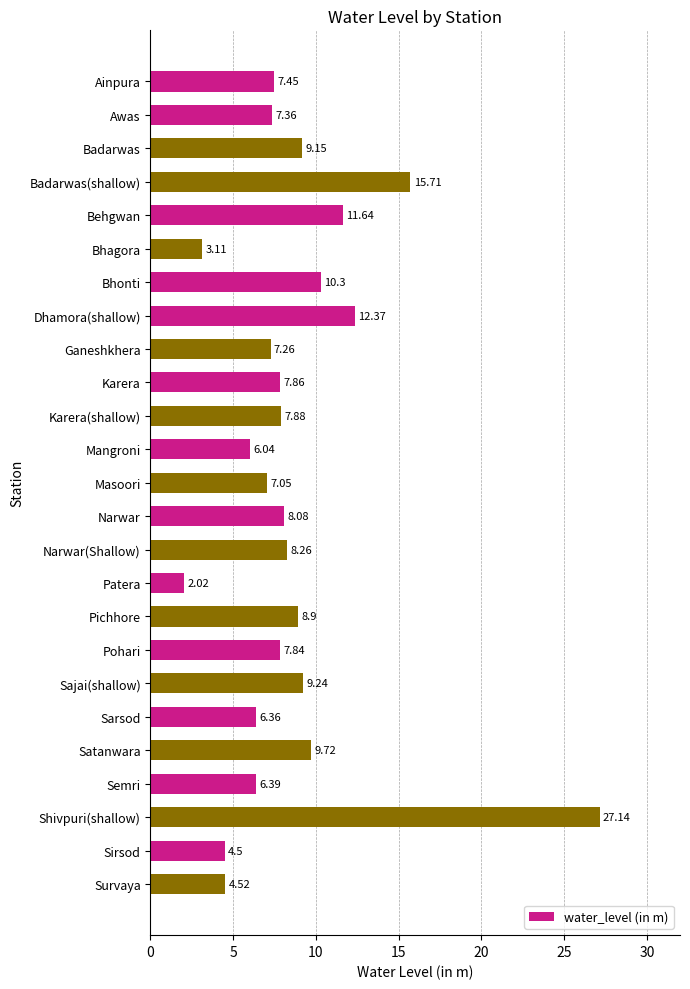

What is the ratio of the value at Pichhore to the value at Ainpura?

1.2